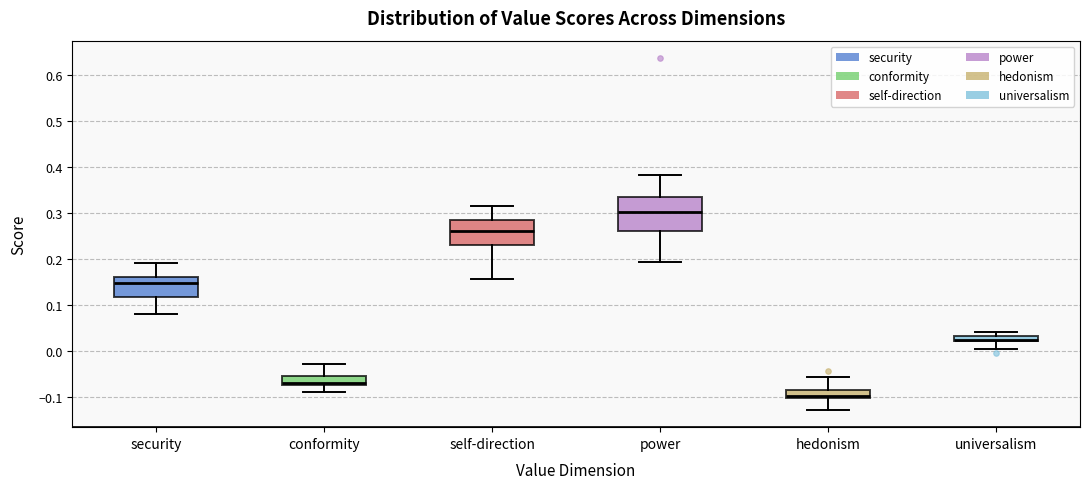

Which box is the tallest, from its lower edge to its upper edge?

power